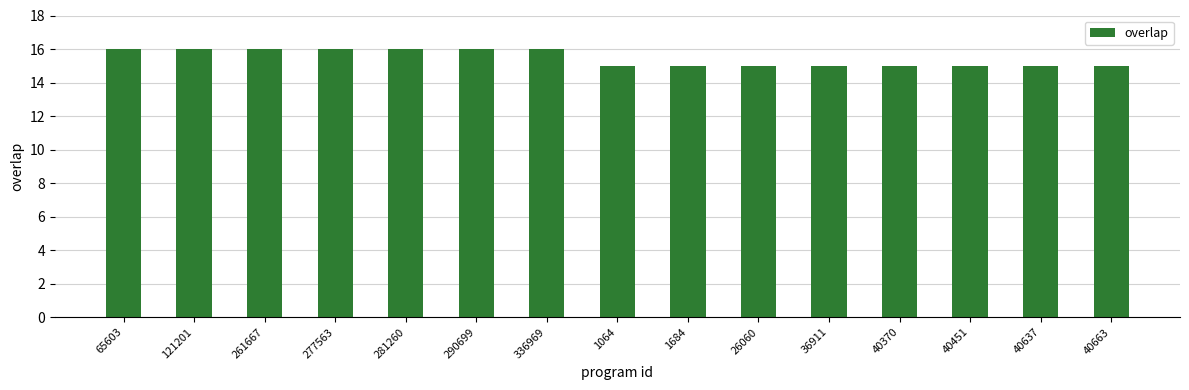

What position from the right is 336969?

9